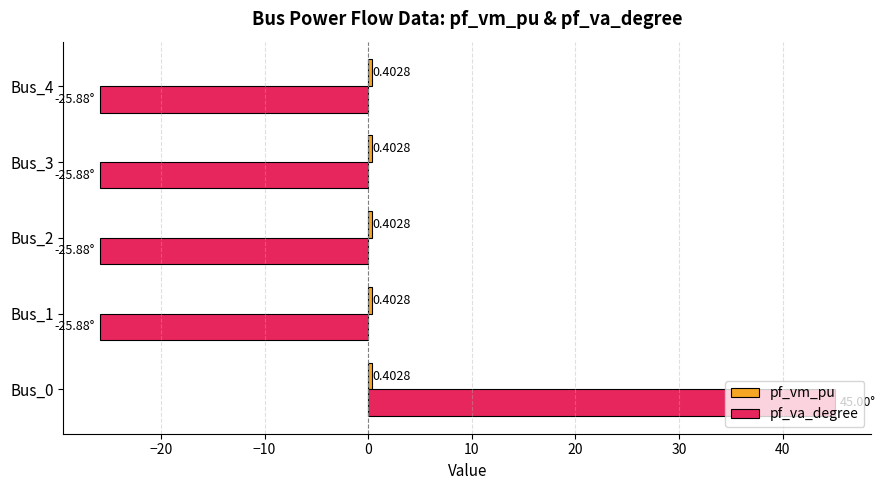

Which series has the widest spread of values?

pf_va_degree